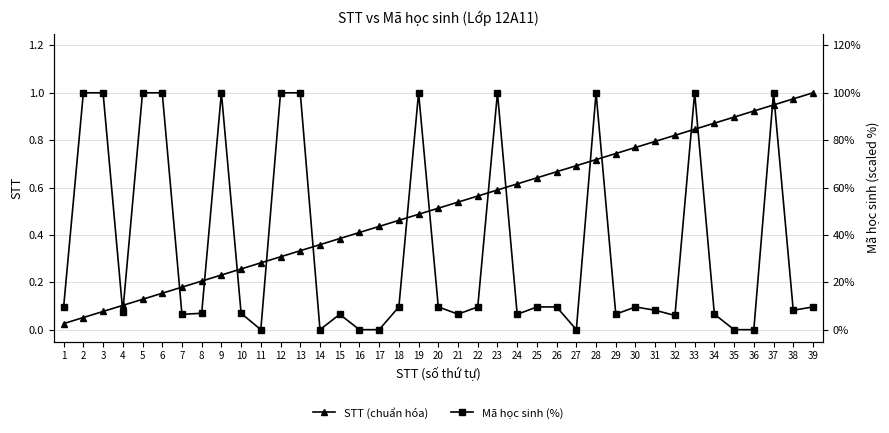

What is the value of the STT (chuẩn hóa) point at the 24th from the left?

0.6